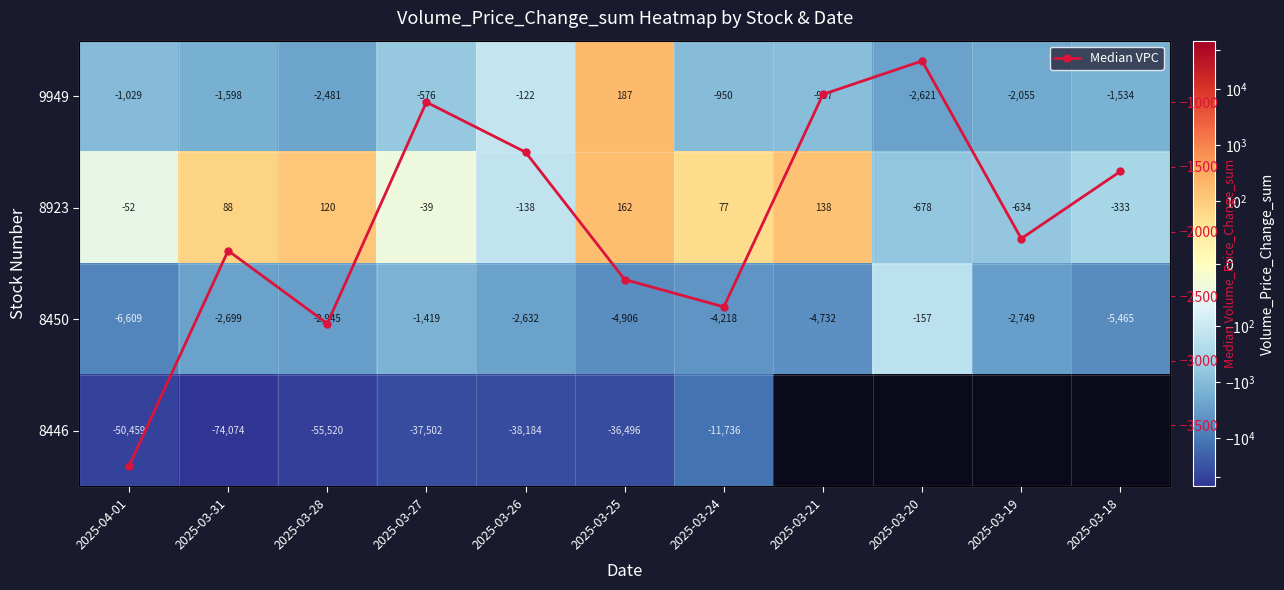

The value of 8450 at 2025-03-27 is -614.9. True or false?

False